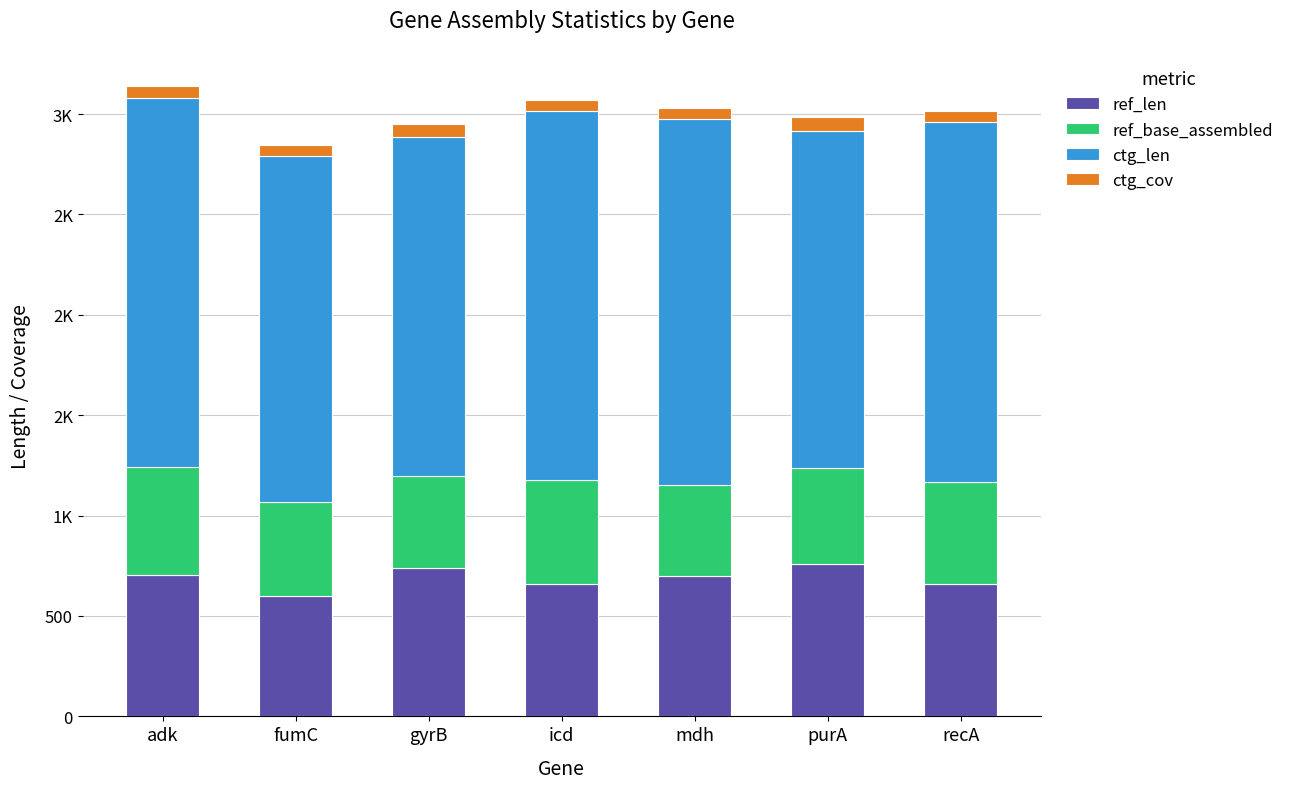

Which series changed the most between fumC and purA?

ref_len